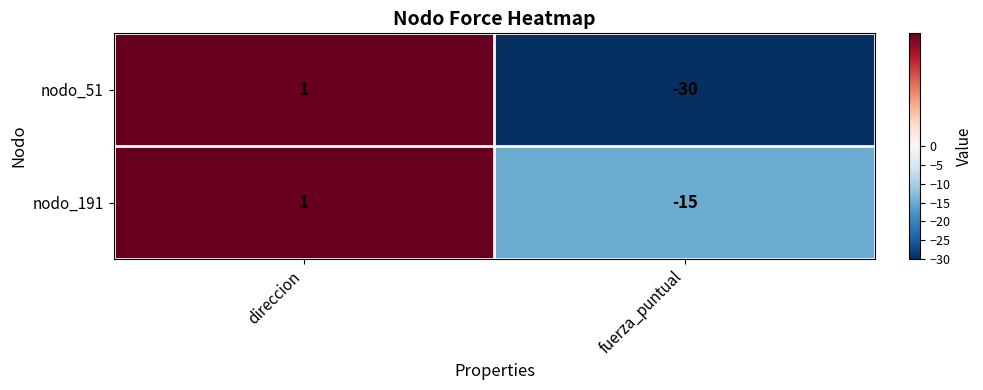

Which series has the largest total across all categories?

nodo_191